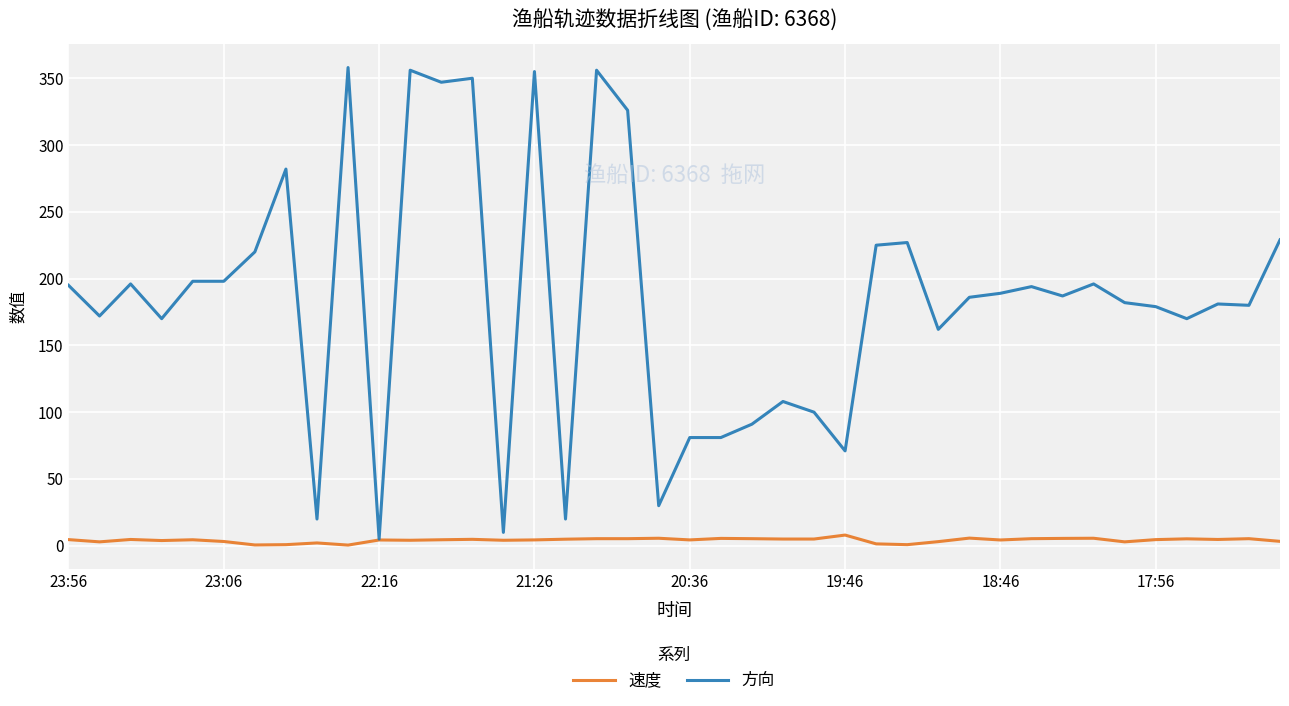

Which series has the widest spread of values?

方向